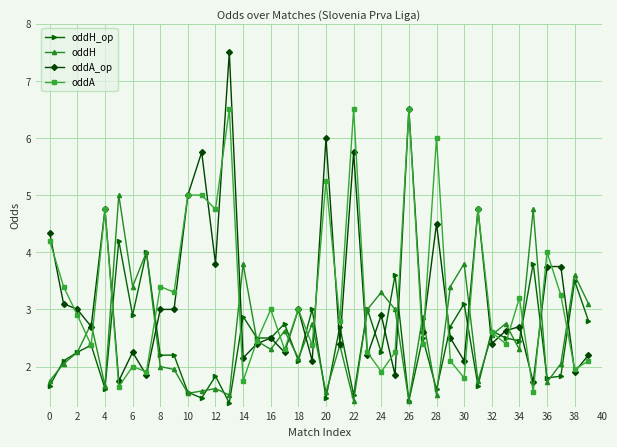

What is the value of the oddA point at the 32nd from the left?

4.8